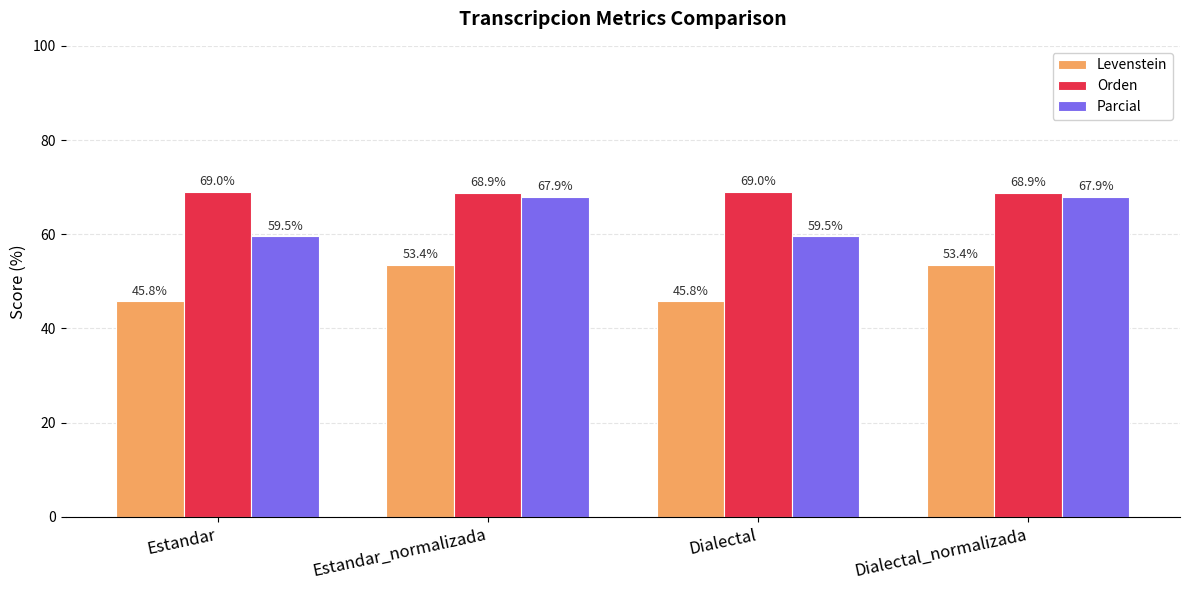

Which series has the widest spread of values?

Parcial